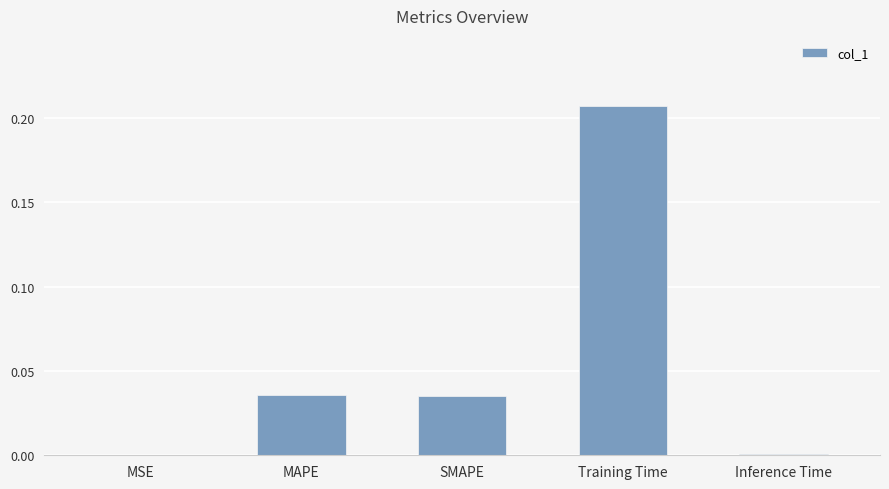

True or false: the data shows 0.0 at MAPE.

True